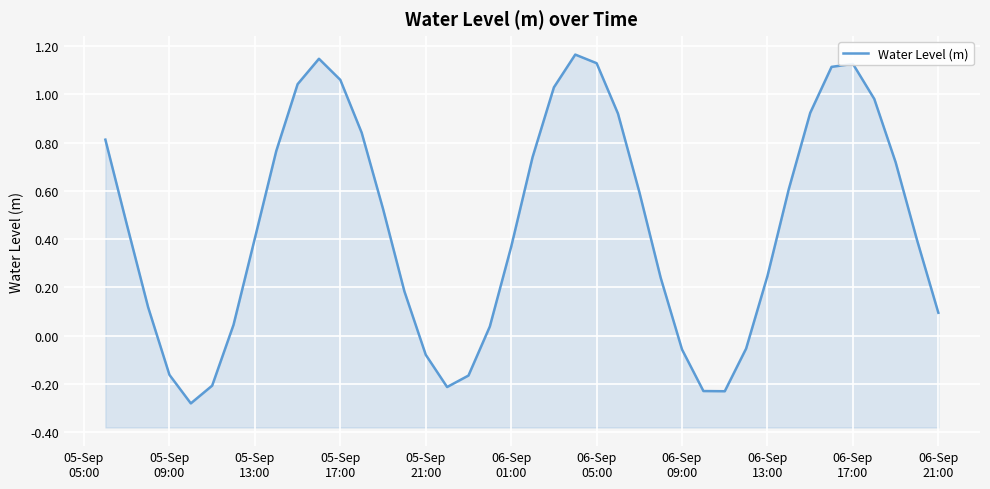

How many series are shown in this chart?

1